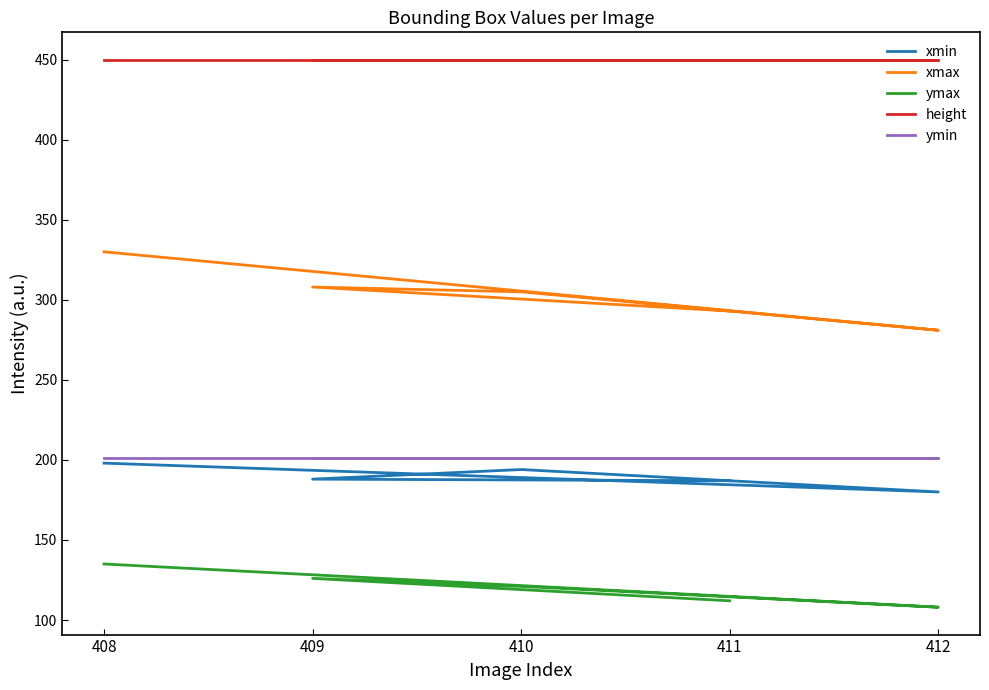

Rank the series by their maximum value, from highest to lowest.

height, xmax, ymin, xmin, ymax